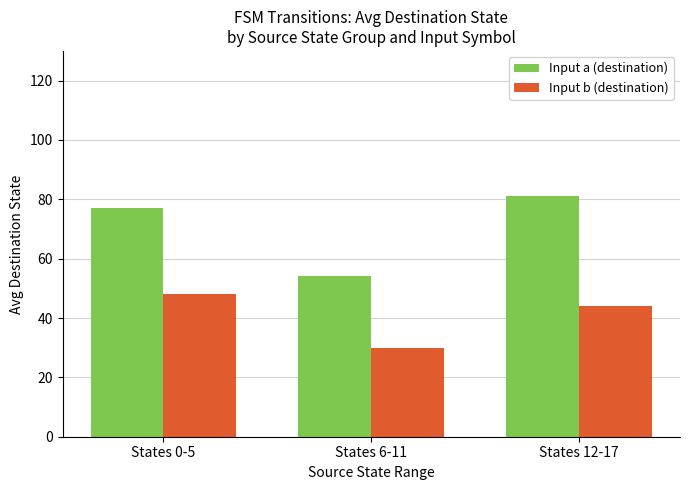

Is the value of Input a (destination) at States 12-17 greater than the value of Input b (destination) at States 0-5?

Yes